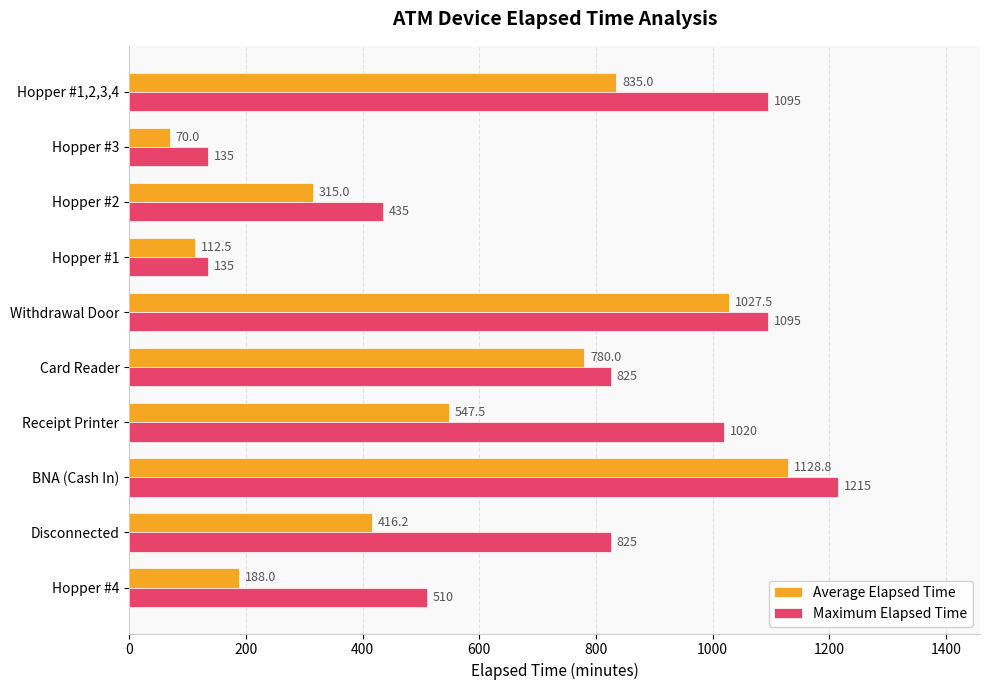

Where is Average Elapsed Time nearest to the value 599?

Receipt Printer